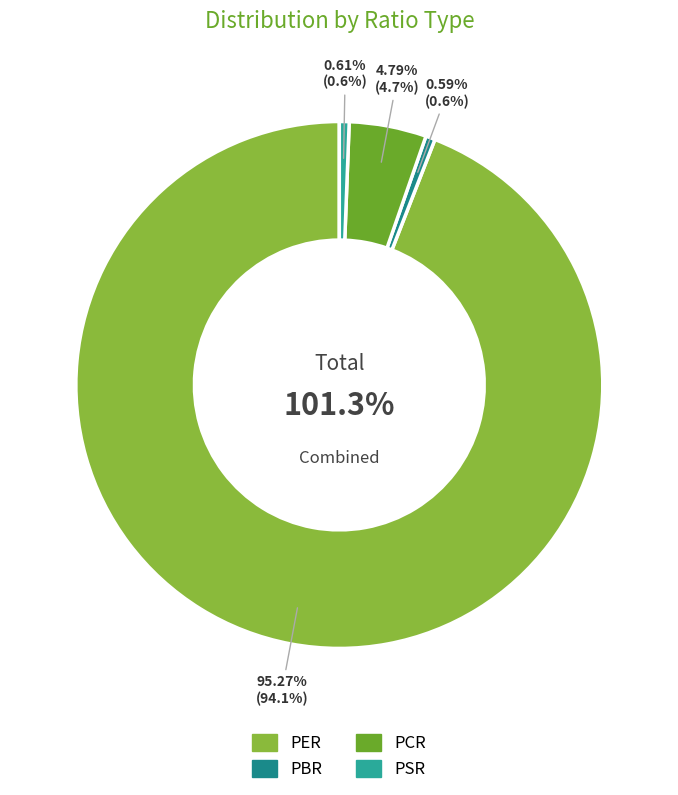

Rank the categories by value from lowest to highest.

PBR, PSR, PCR, PER